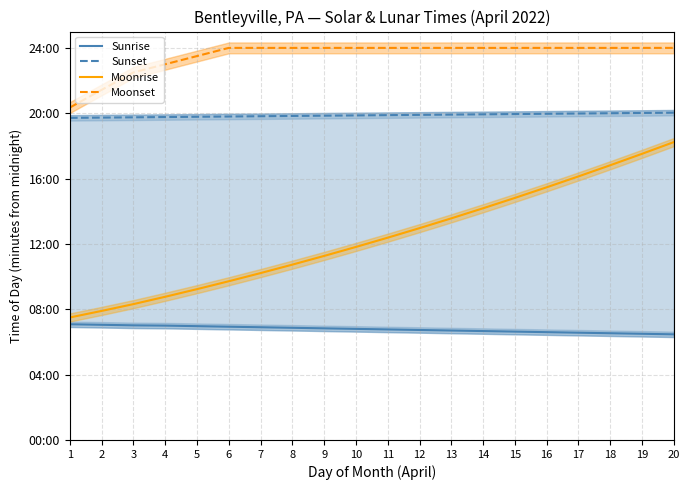

What is the total value across all series at 8?

3686